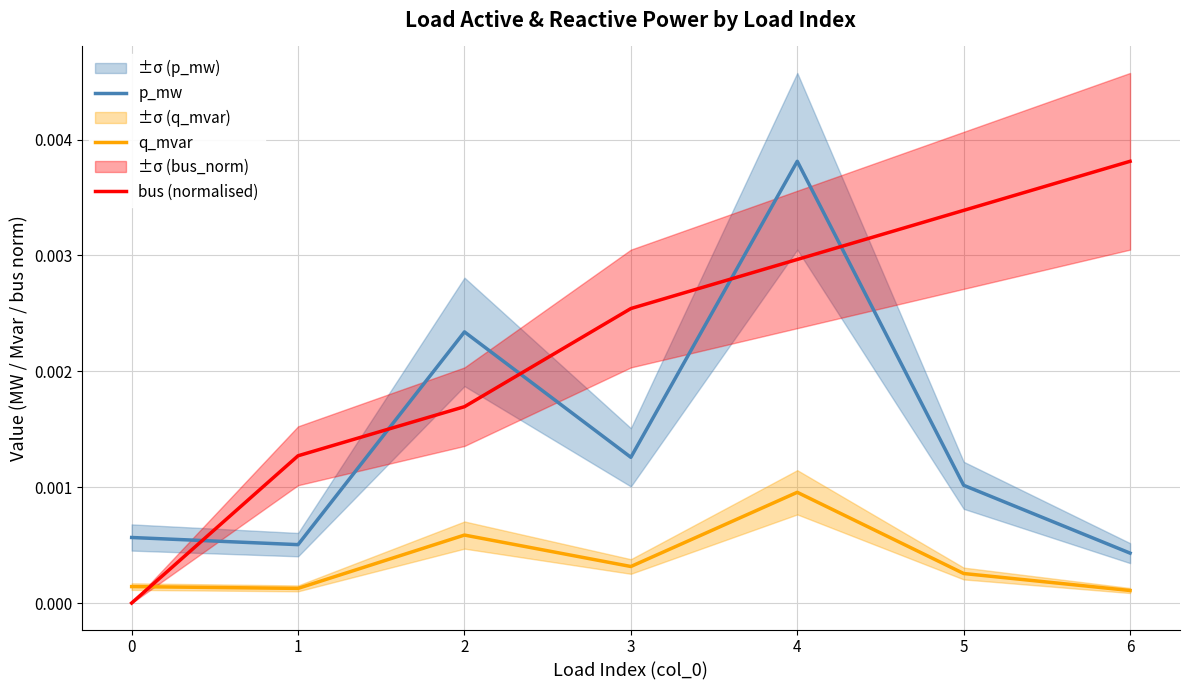

Rank the series at 0 from highest to lowest value.

p_mw, q_mvar, bus (normalised)